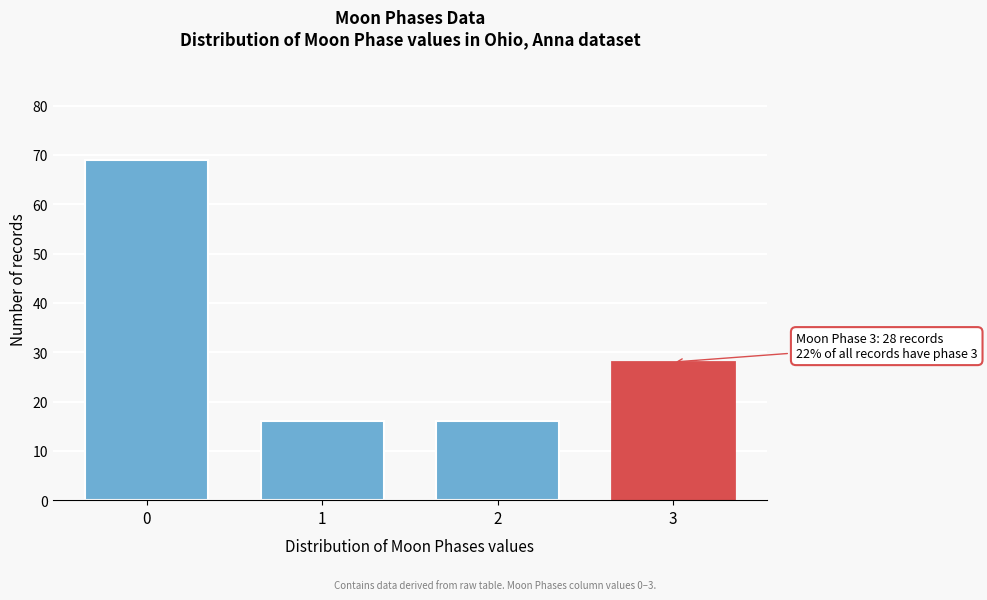

Reading right to left, what are all the values shown in this chart?

3=28	2=16	1=16	0=69